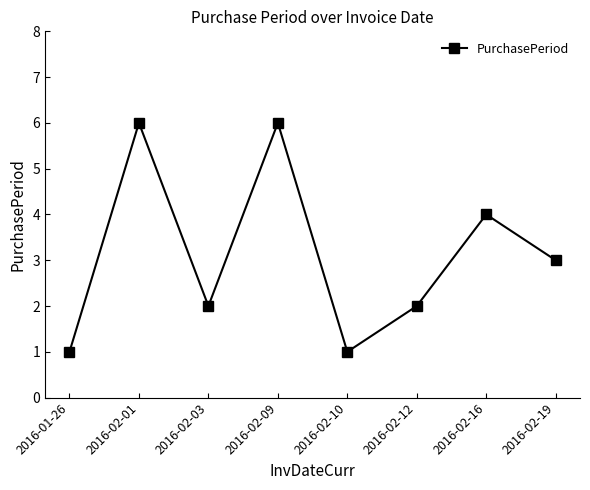

Reading left to right, transcribe all the data shown in this chart.

1	6	2	6	1	2	4	3